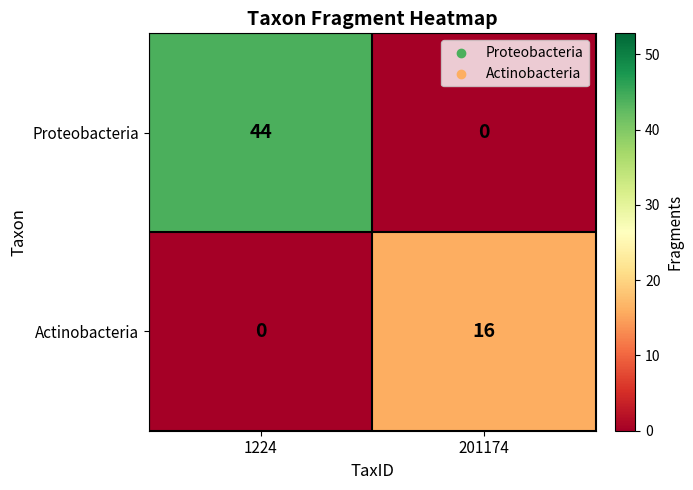

Read the Actinobacteria value at 201174.

16